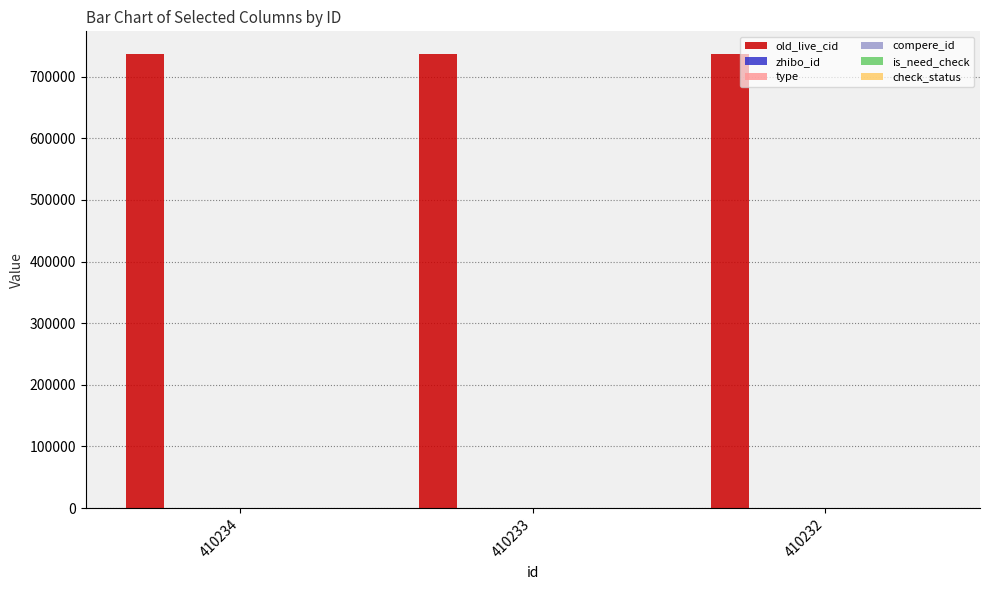

Is it true that check_status equals 0 at 410234?

False